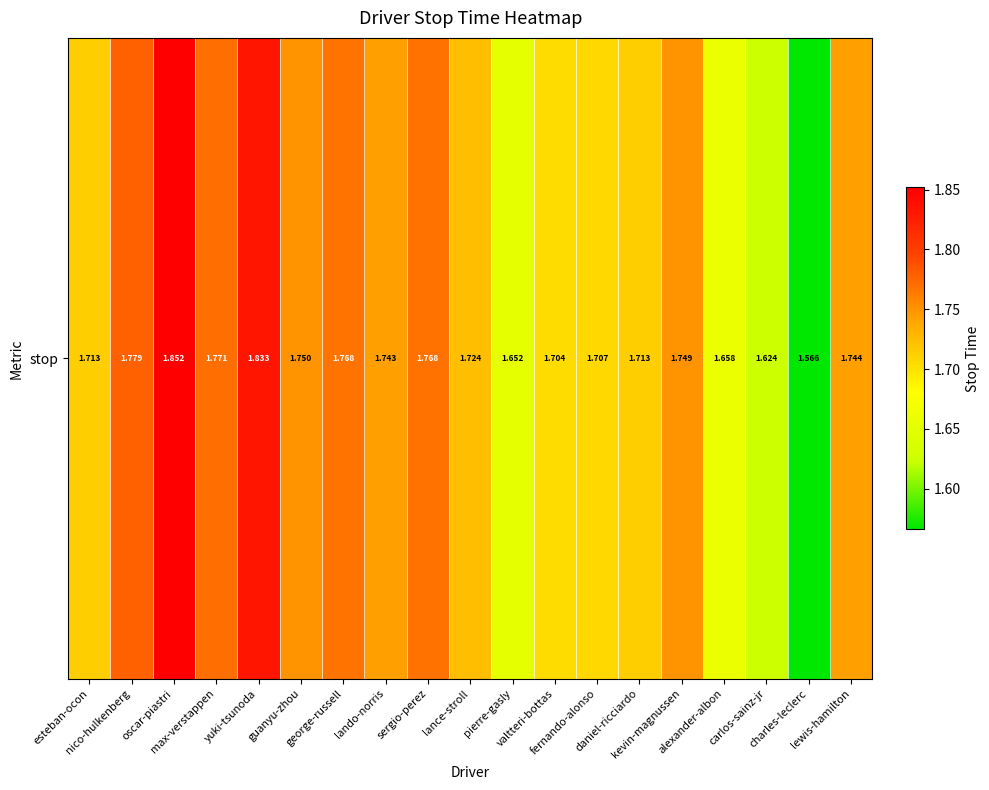

What is the greatest value displayed?

1.9